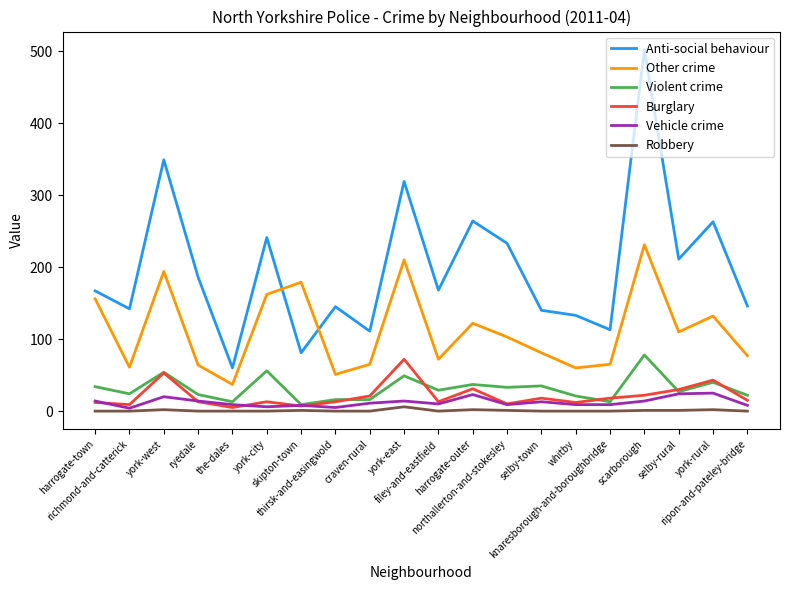

At which category does Anti-social behaviour reach its first local valley?

richmond-and-catterick